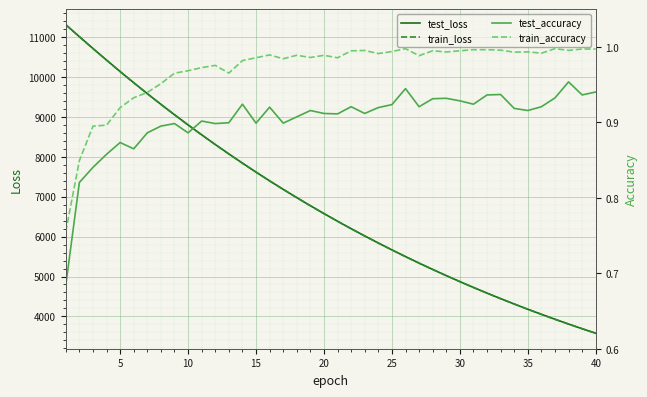

What is the lowest value of the test_loss series?

3577.1